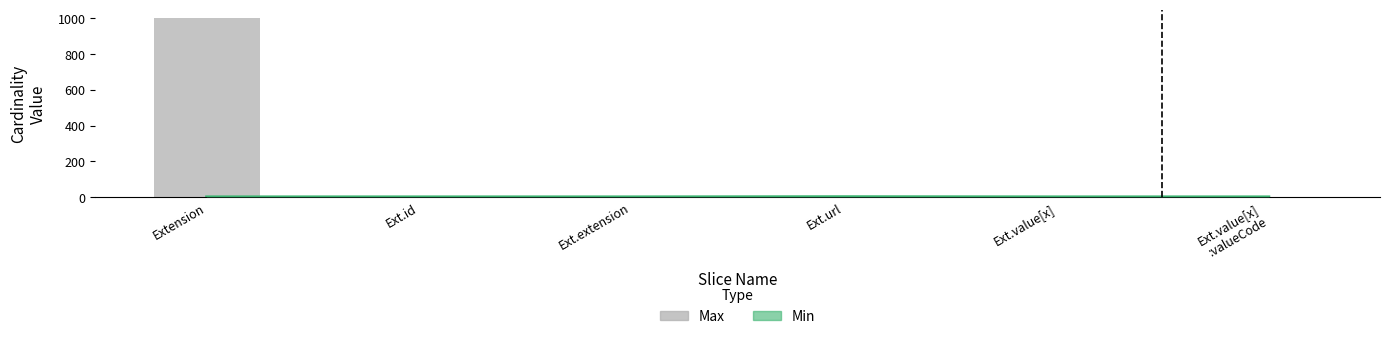

What is the spread (max minus min) of values at Ext.value[x]?

1